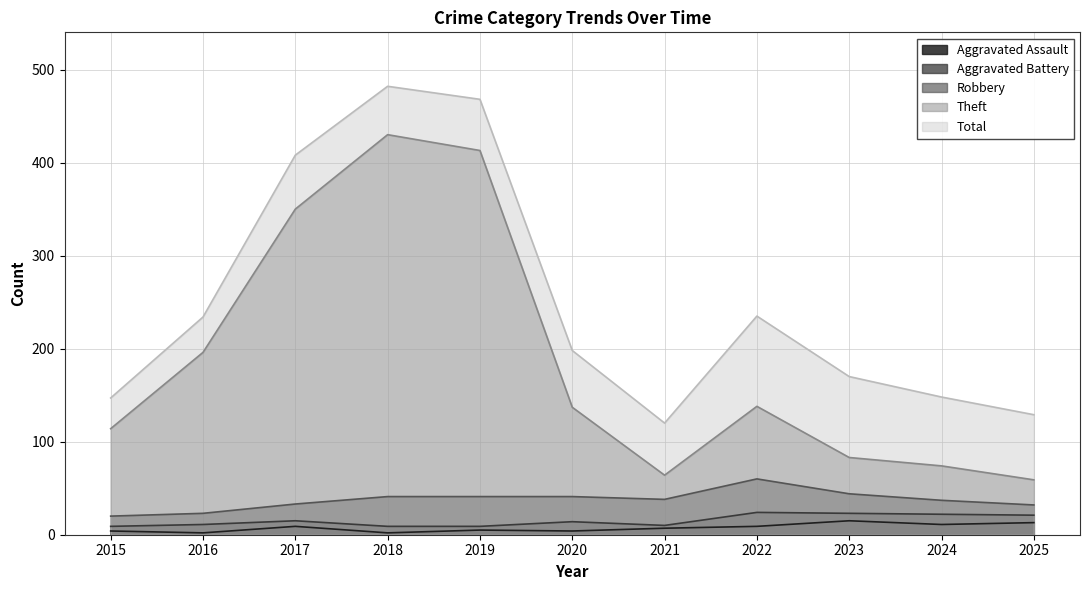

How many values in the Aggravated Battery series are below 14?

5